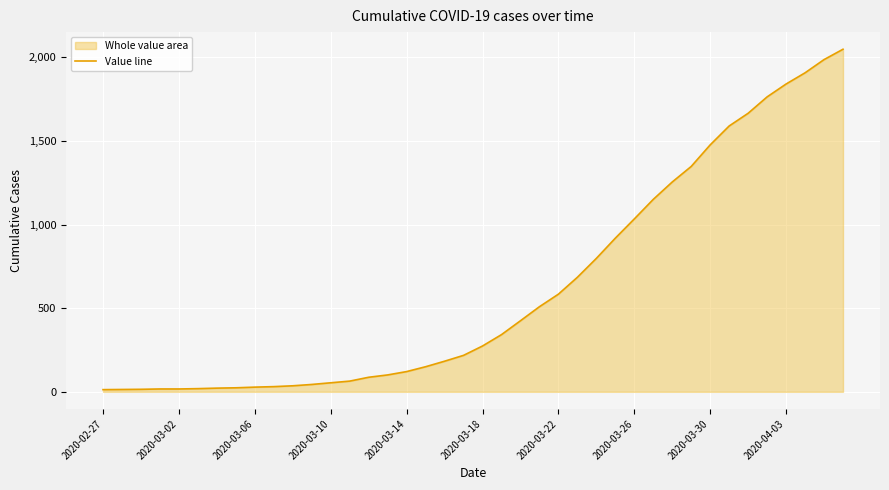

What is the maximum value shown in the chart?

2049